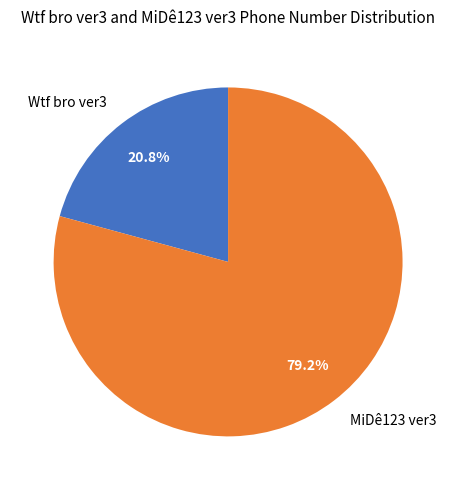

Is it true that MiDê123 ver3 is 79% of the pie?

True